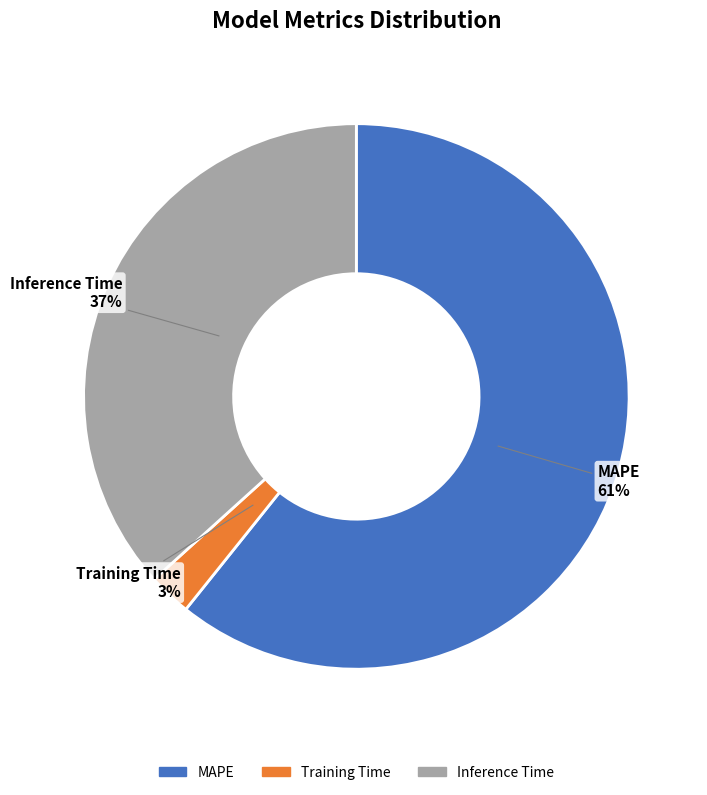

True or false: MAPE accounts for 52% of the total.

False